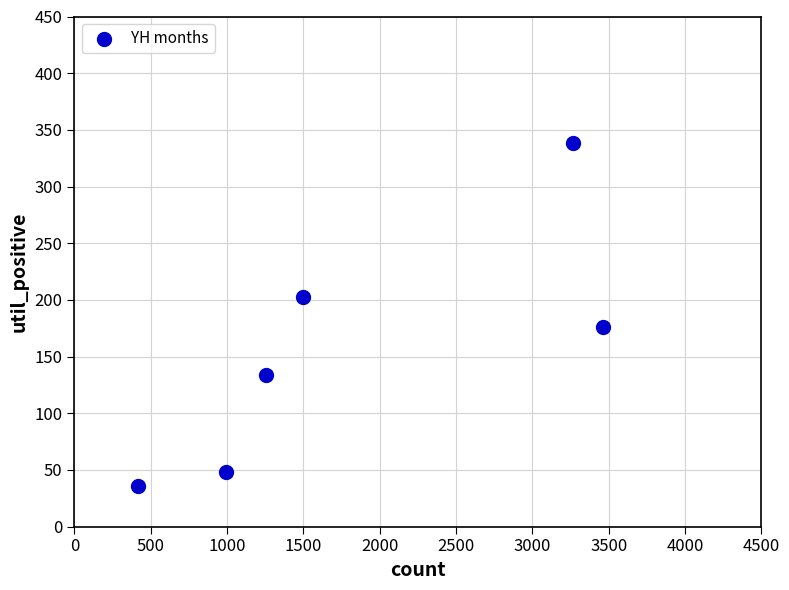

What Y value in the scatter plot is closest to 187?

176